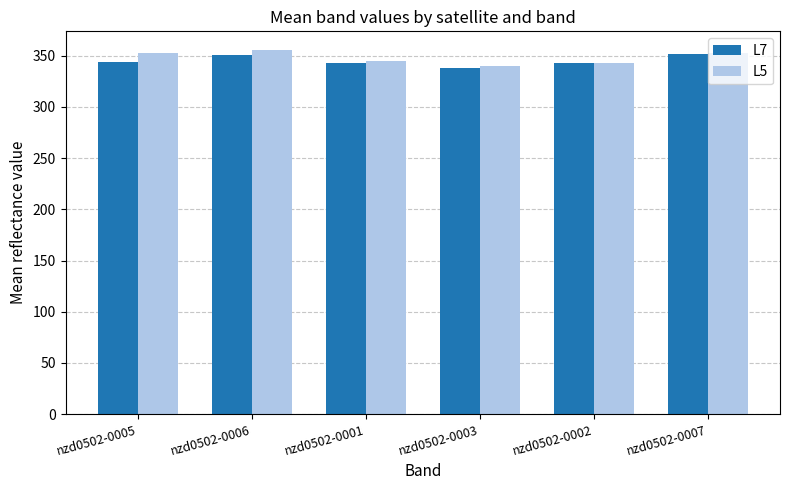

What is the label of the 3rd bar from the left?

nzd0502-0001